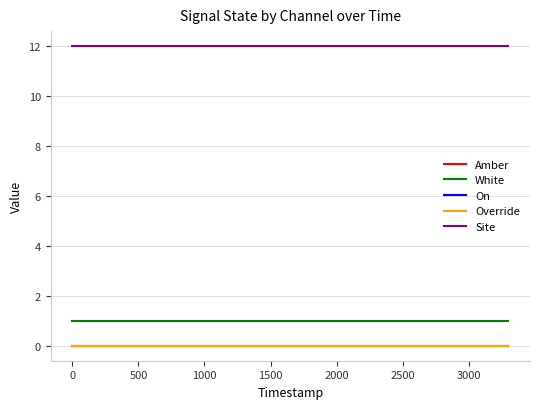

Does the chart display data point markers on the line(s)?

No